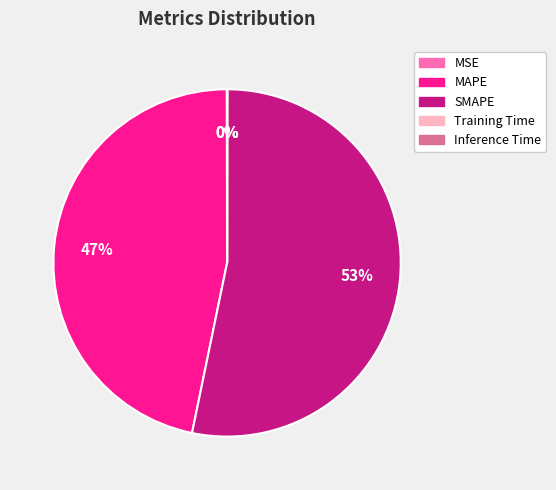

What is the largest slice in the pie chart?

SMAPE